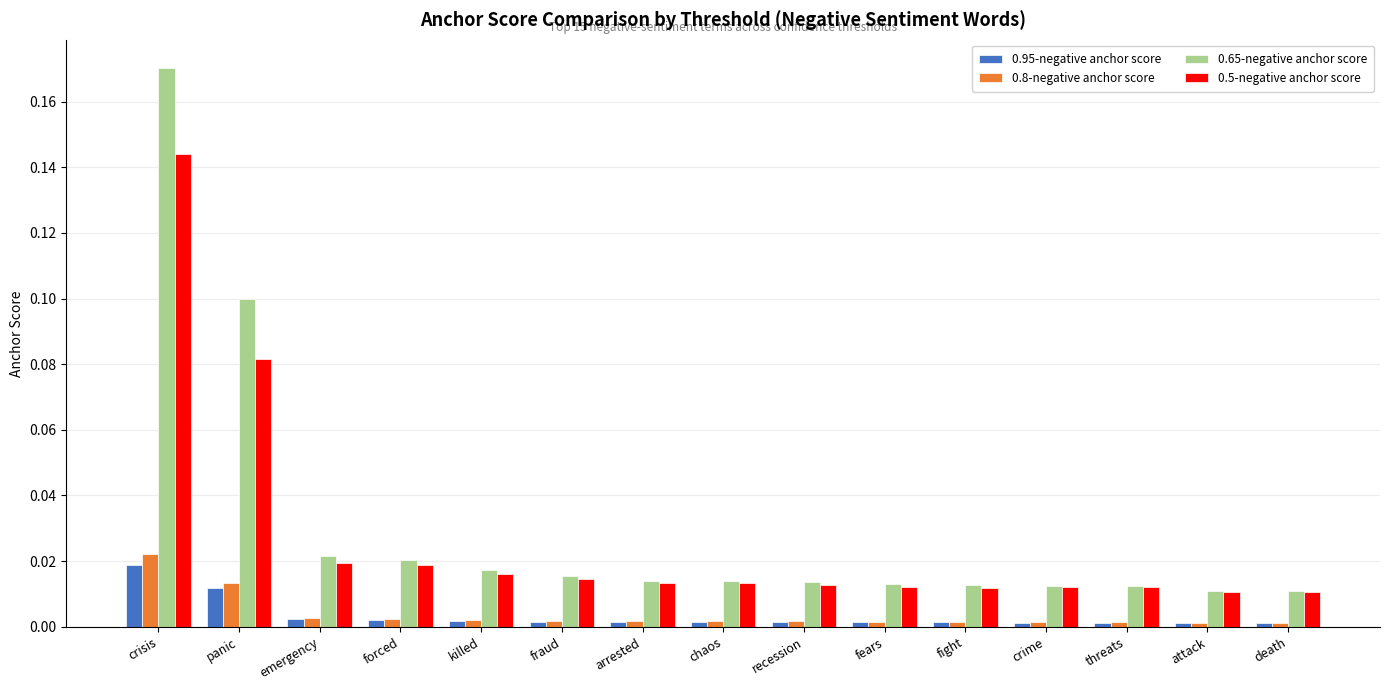

At which category does the chart reach its peak across all series?

crisis